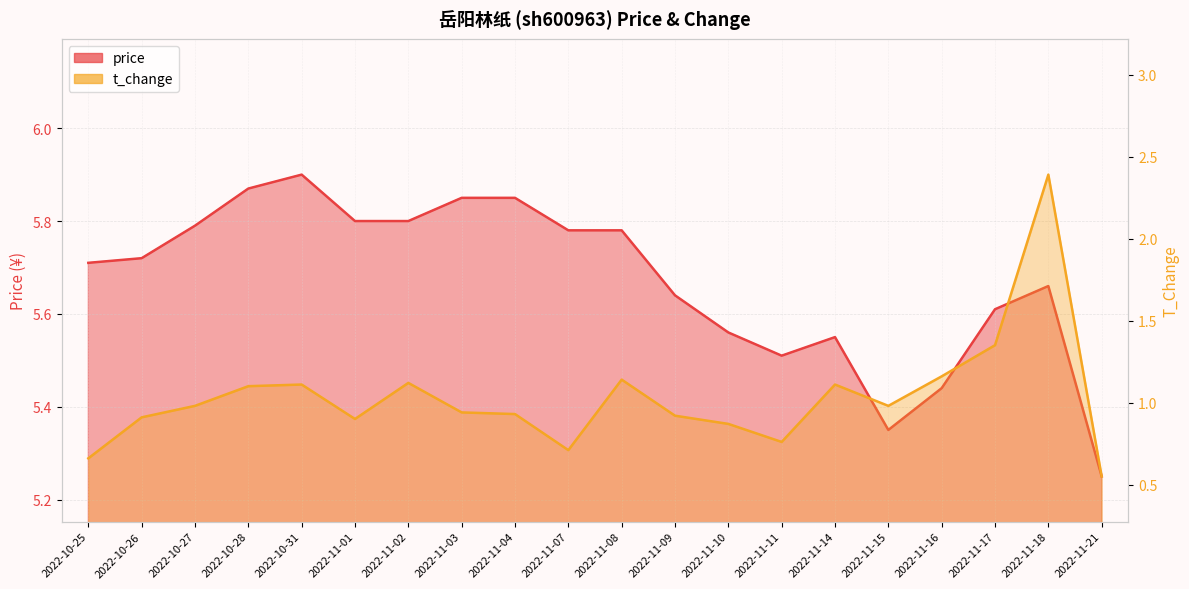

How many data points does each series have?

20